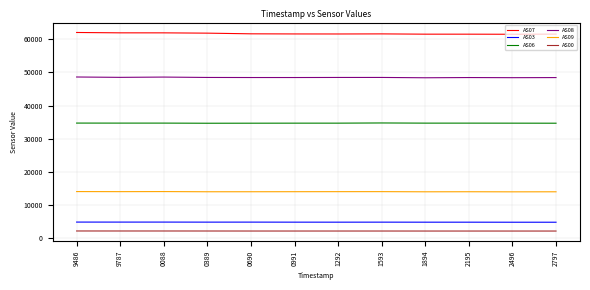

Is it true that AS06 equals 34684 at 1292?

True